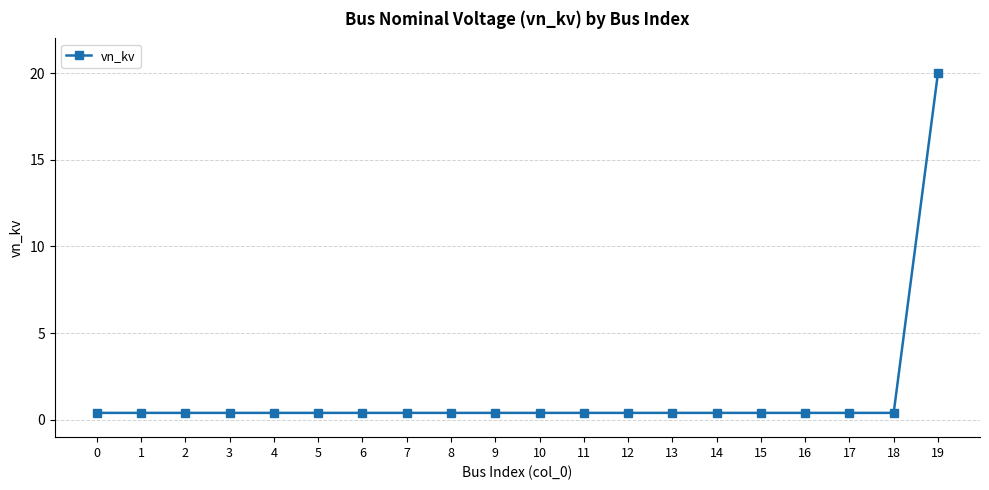

Which label corresponds to the largest value in the chart?

19